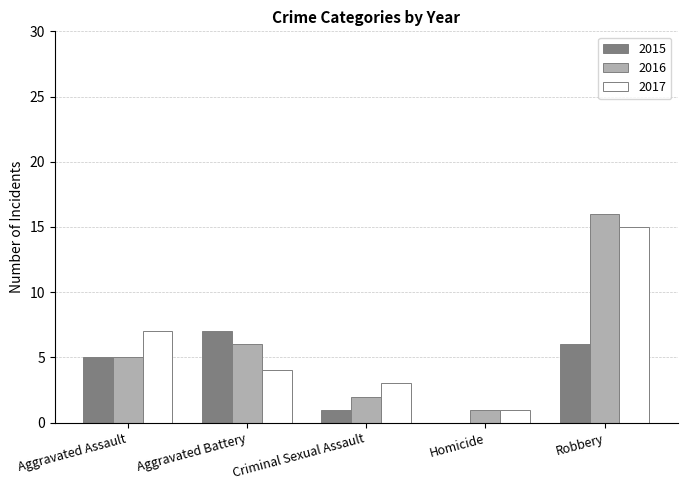

What is the average value of the 2015 series?

4